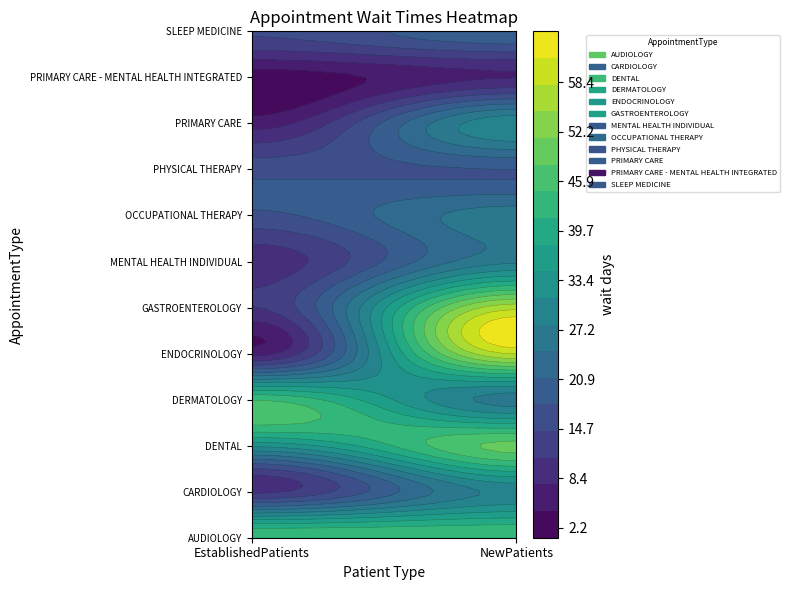

Which has a higher value, 0 or 1?

1